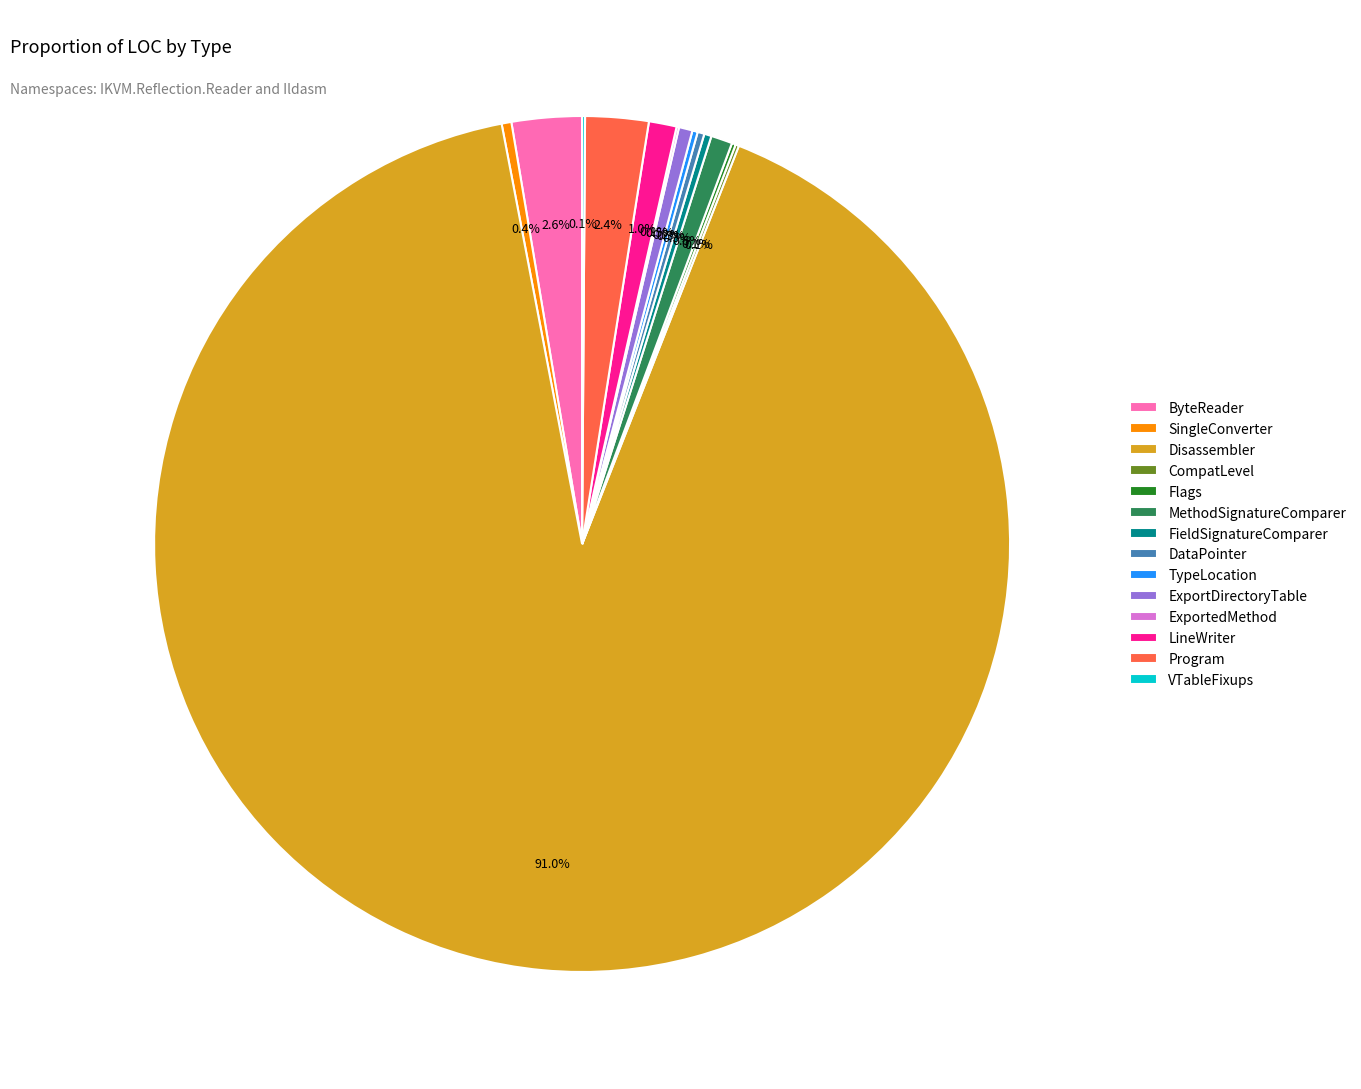

Is there a majority slice in this chart?

Yes